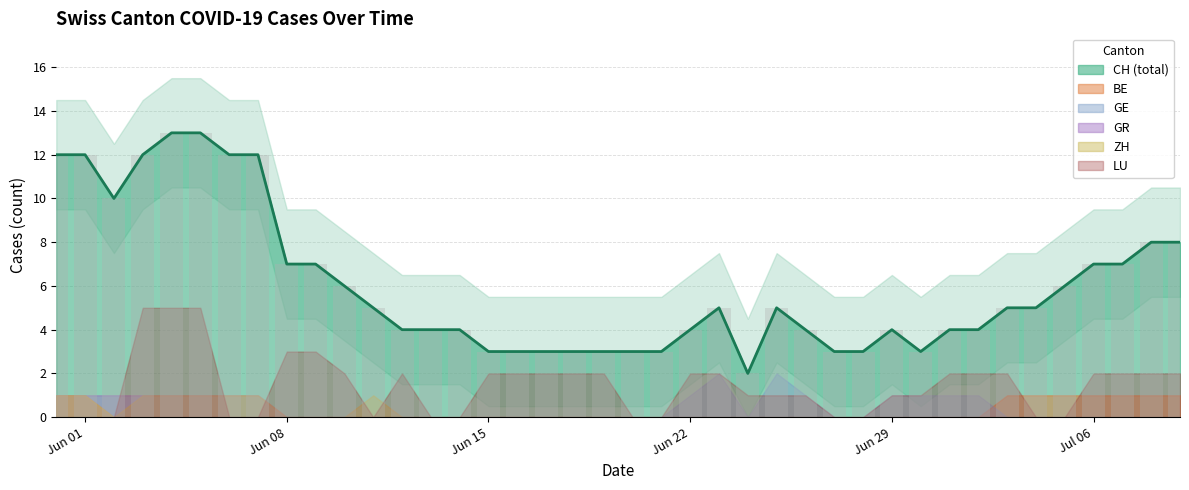

Which label corresponds to the largest value in the chart?

4